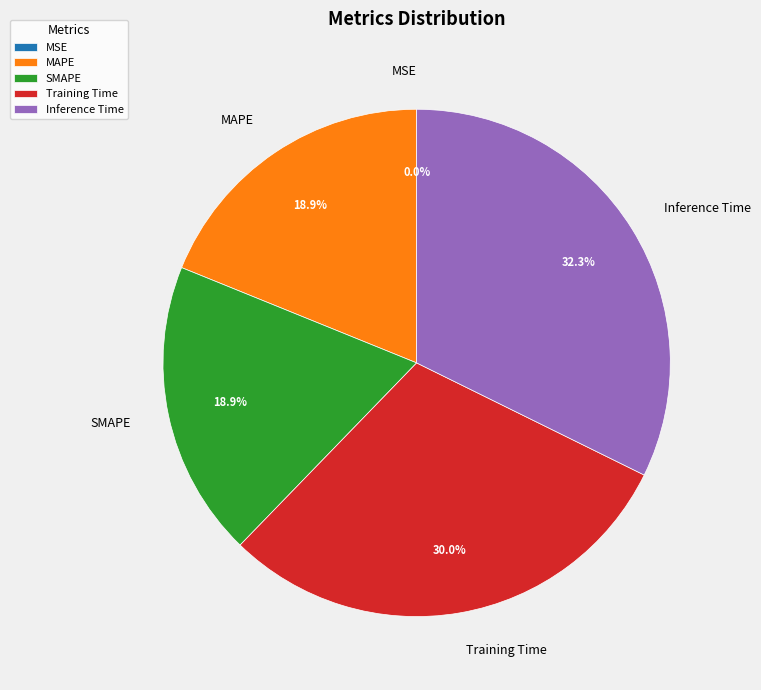

To the nearest percent, what is the difference between the Inference Time and MAPE slice percentages?

13%